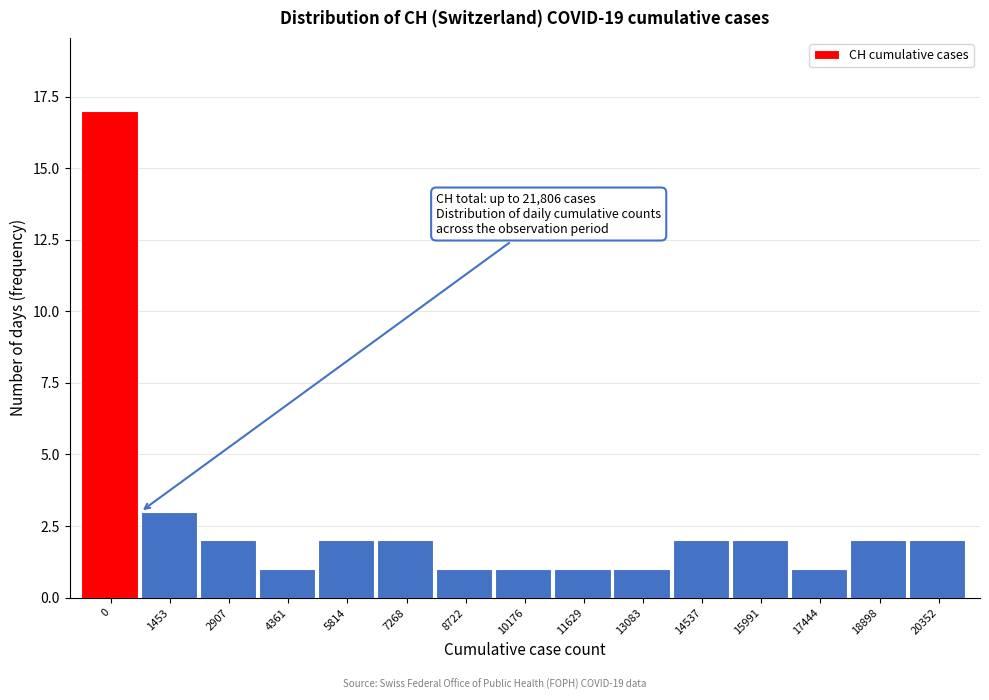

Reading right to left, transcribe all the data shown in this chart.

20352=2	18898=2	17444=1	15991=2	14537=2	13083=1	11629=1	10176=1	8722=1	7268=2	5814=2	4361=1	2907=2	1453=3	0=17